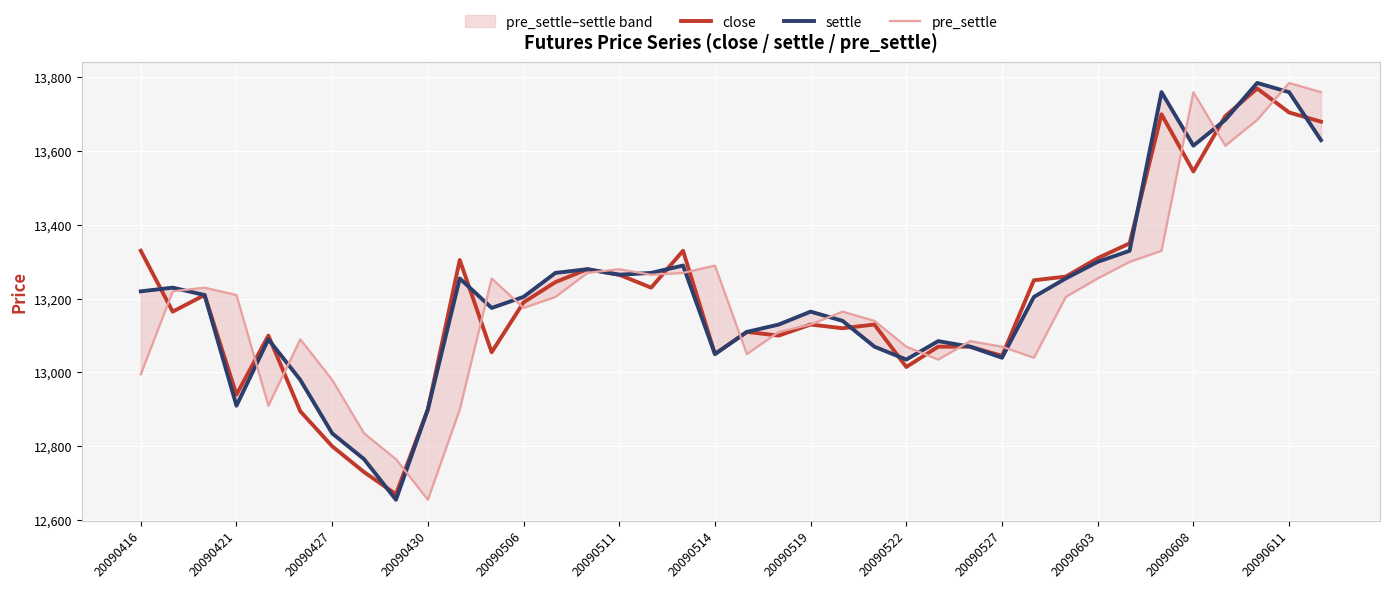

The close series shows 7117 at 20090608. True or false?

False